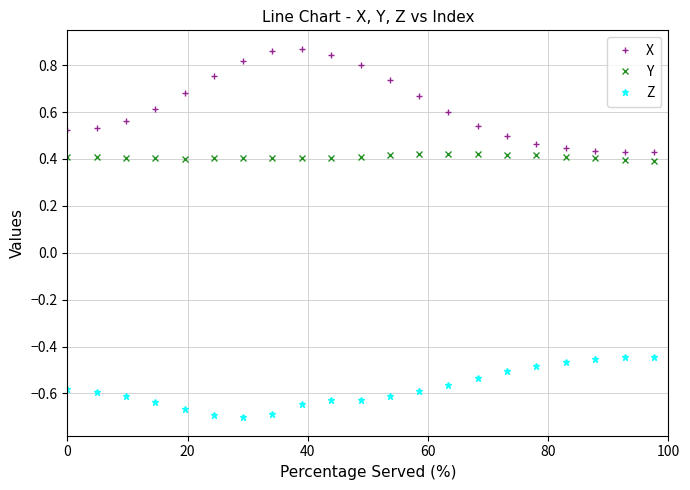

Count the number of categories in the chart.

21